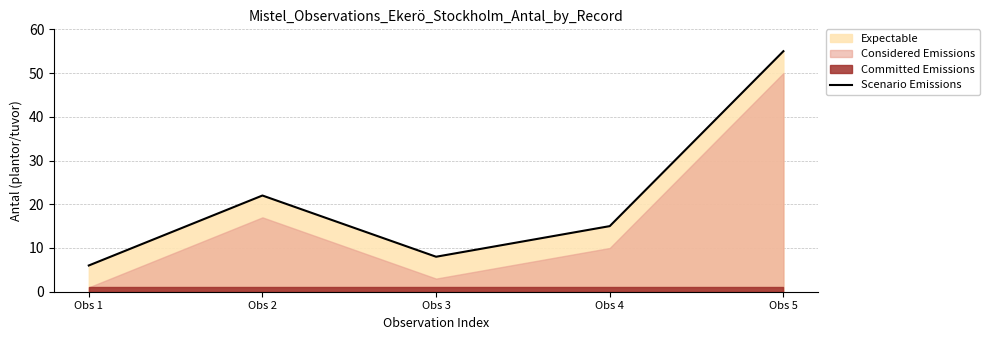

List the labels in order of value, smallest first.

Obs 1, Obs 3, Obs 4, Obs 2, Obs 5